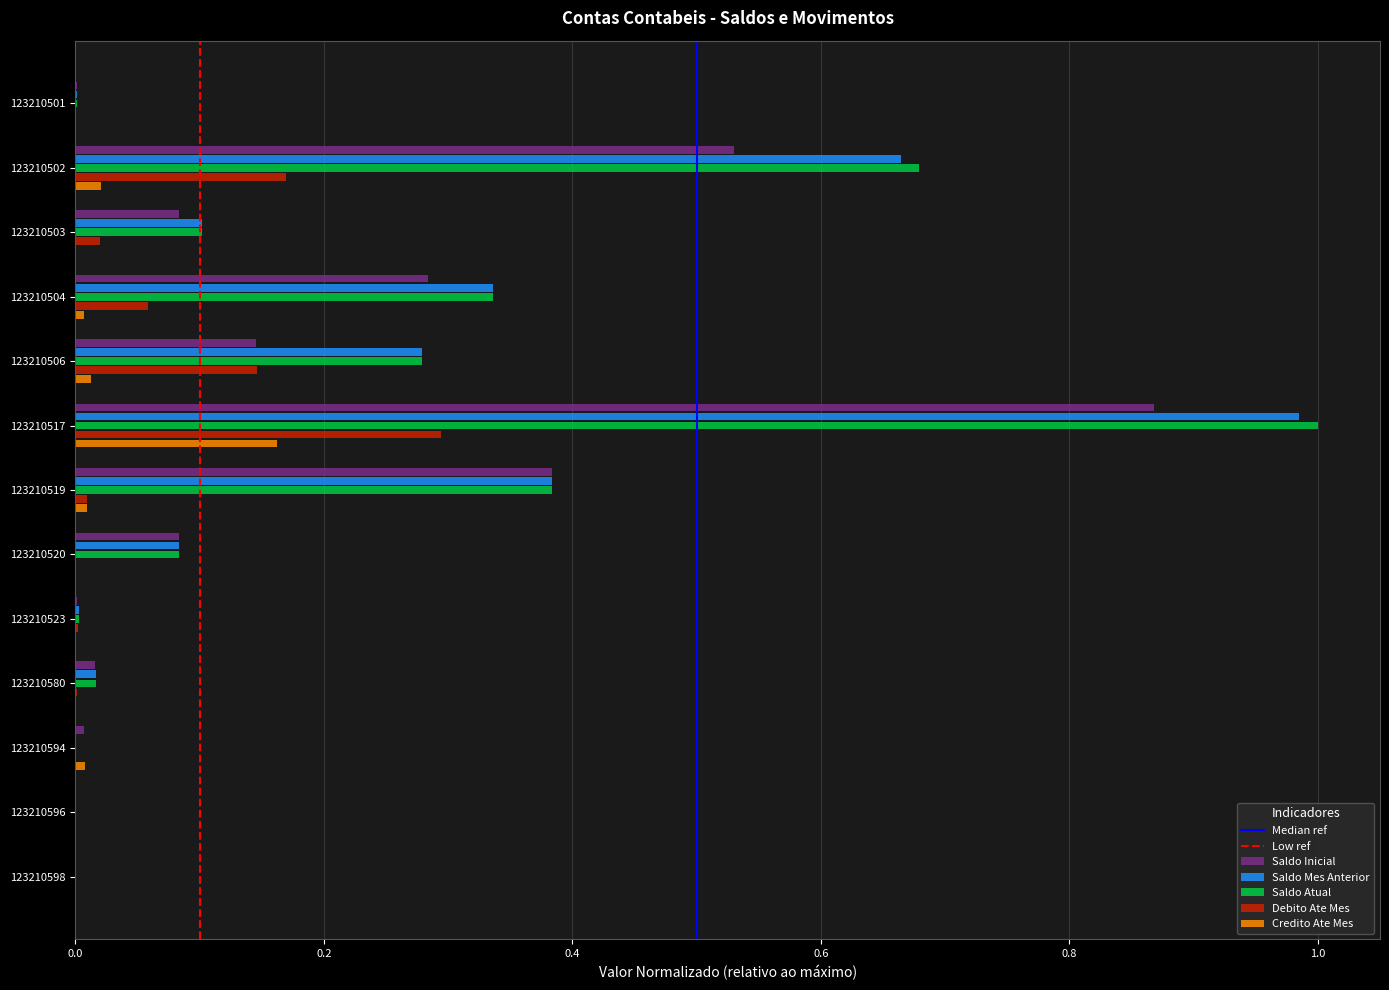

True or false: Saldo Mes Anterior has a value of 0.6 at 123210519.

False